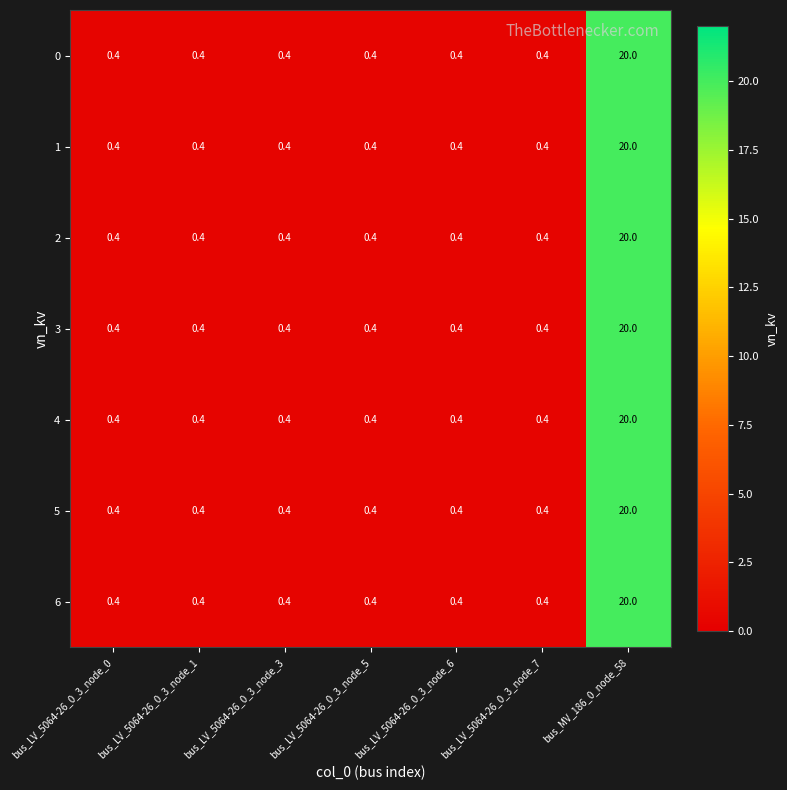

What is the total value across all series at bus_MV_186_0_node_58?

140.0